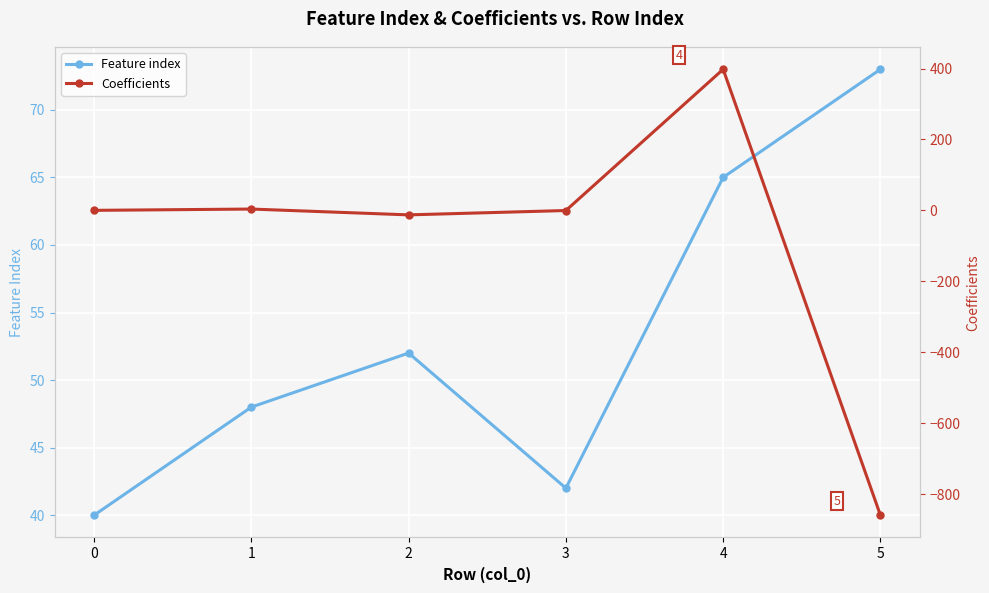

What is the difference between the second highest and minimum values in the Coefficients series?

863.3